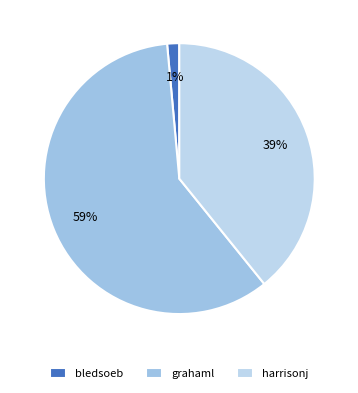

Which slice is the largest?

grahaml